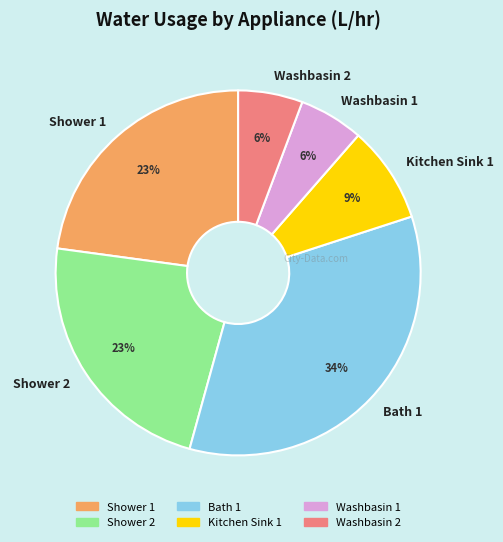

True or false: Shower 1 accounts for 23% of the total.

True